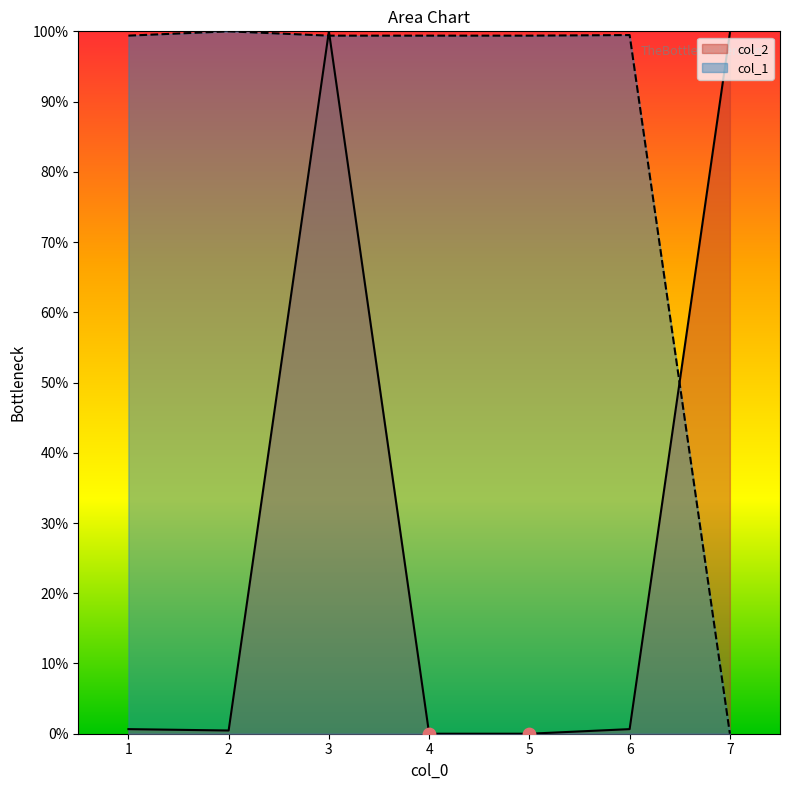

What is the total value across all series at 5?

99.4